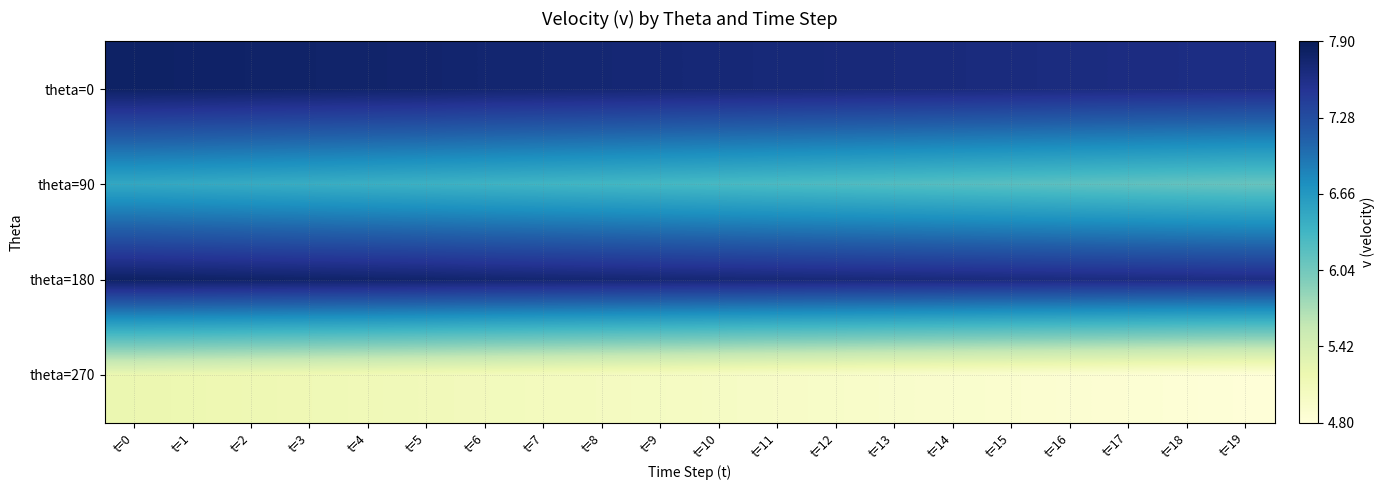

Reading right to left, list all the values displayed in this chart.

theta=0: t=19=7.6	t=18=7.6	t=17=7.6	t=16=7.6	t=15=7.7	t=14=7.7	t=13=7.7	t=12=7.7	t=11=7.7	t=10=7.7	t=9=7.7	t=8=7.7	t=7=7.7	t=6=7.7	t=5=7.8	t=4=7.8	t=3=7.8	t=2=7.8	t=1=7.8	t=0=7.8
theta=90: t=19=6.1	t=18=6.1	t=17=6.2	t=16=6.2	t=15=6.2	t=14=6.2	t=13=6.2	t=12=6.3	t=11=6.3	t=10=6.3	t=9=6.3	t=8=6.3	t=7=6.4	t=6=6.4	t=5=6.4	t=4=6.4	t=3=6.4	t=2=6.5	t=1=6.5	t=0=6.5
theta=180: t=19=7.6	t=18=7.6	t=17=7.6	t=16=7.6	t=15=7.7	t=14=7.7	t=13=7.7	t=12=7.7	t=11=7.7	t=10=7.7	t=9=7.7	t=8=7.7	t=7=7.7	t=6=7.7	t=5=7.8	t=4=7.8	t=3=7.8	t=2=7.8	t=1=7.8	t=0=7.8
theta=270: t=19=4.8	t=18=4.8	t=17=4.9	t=16=4.9	t=15=4.9	t=14=4.9	t=13=4.9	t=12=5.0	t=11=5.0	t=10=5.0	t=9=5.0	t=8=5.0	t=7=5.1	t=6=5.1	t=5=5.1	t=4=5.1	t=3=5.1	t=2=5.2	t=1=5.2	t=0=5.2